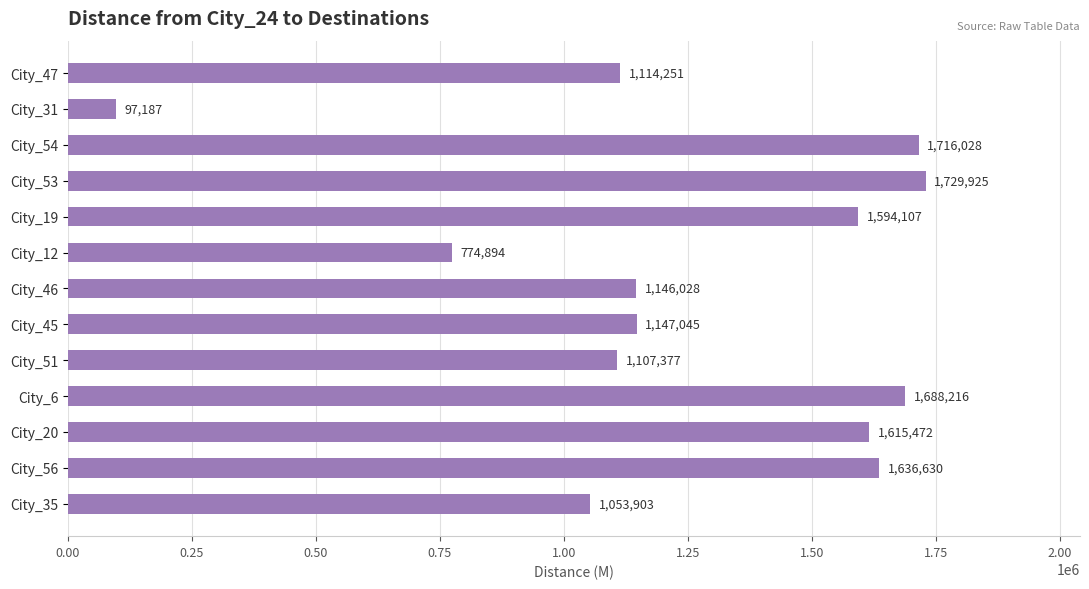

How many data points are less than 1147045?

6